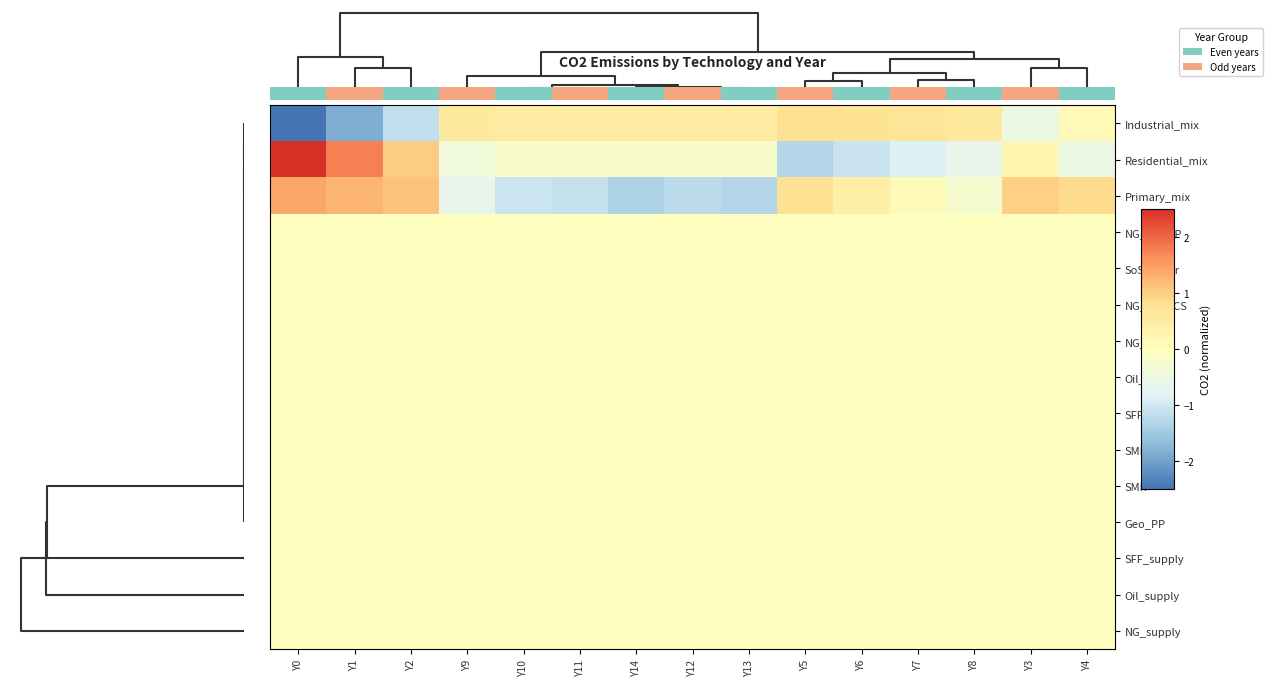

Is it true that Industrial_mix equals 0.1 at Y4?

True